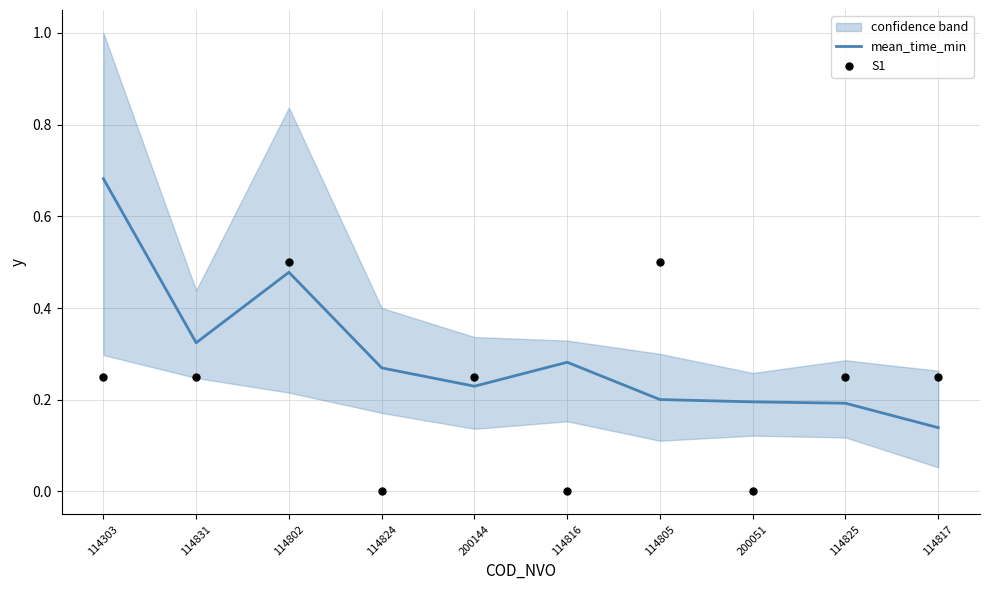

Is the value of mean_time_min at 114303 greater than the value of S1 at 200051?

Yes